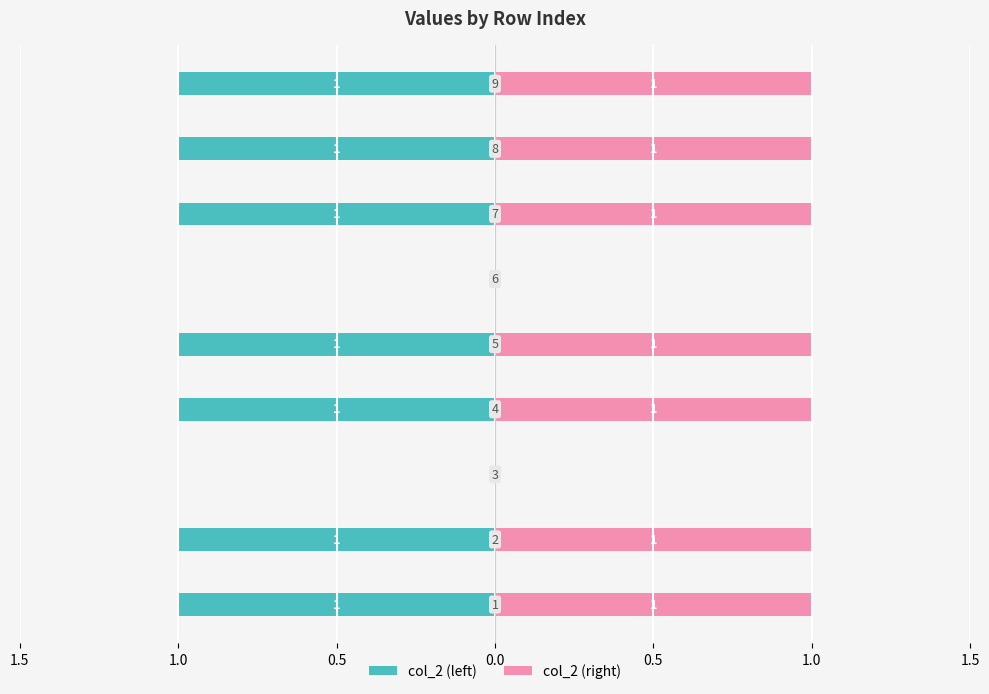

What is the label of the 1st bar from the right?

8